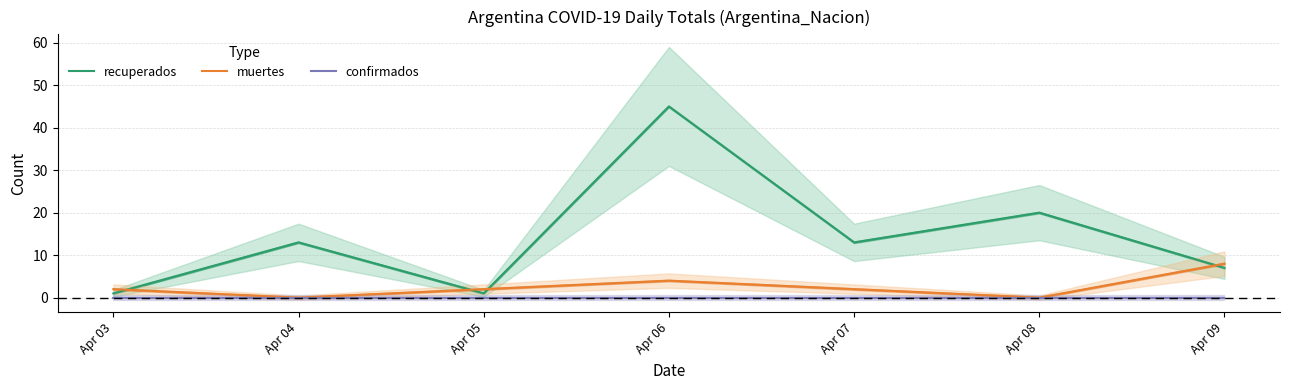

What is the difference between the muertes values at Apr 06 and Apr 09?

4